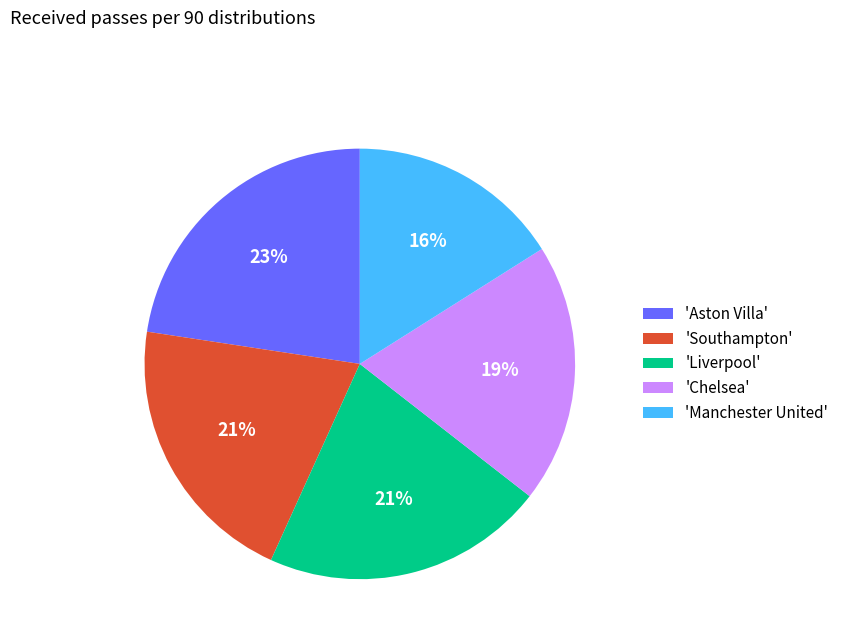

What is the smallest slice in the pie chart?

'Manchester United'